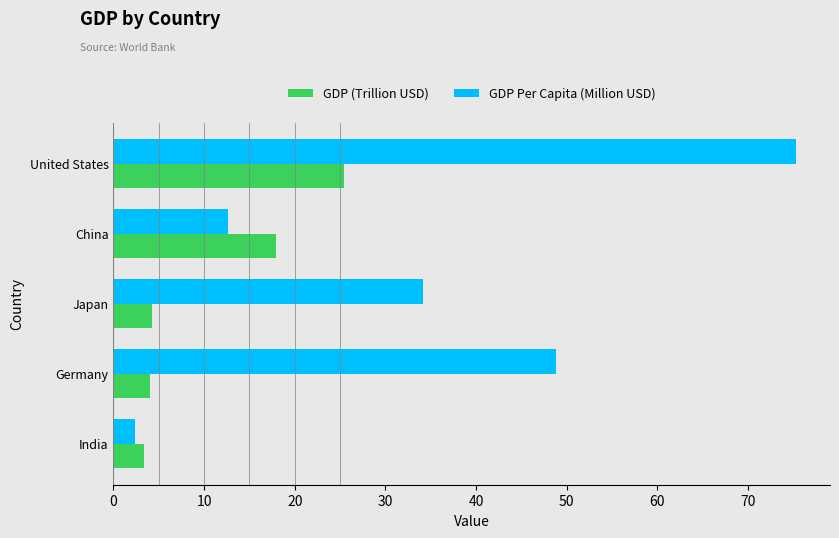

How many distinct data groups are displayed?

2